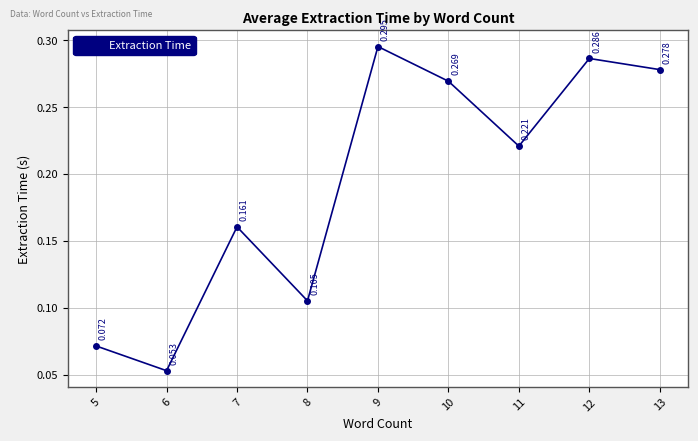

True or false: the data has more than 0 interior local peaks.

True